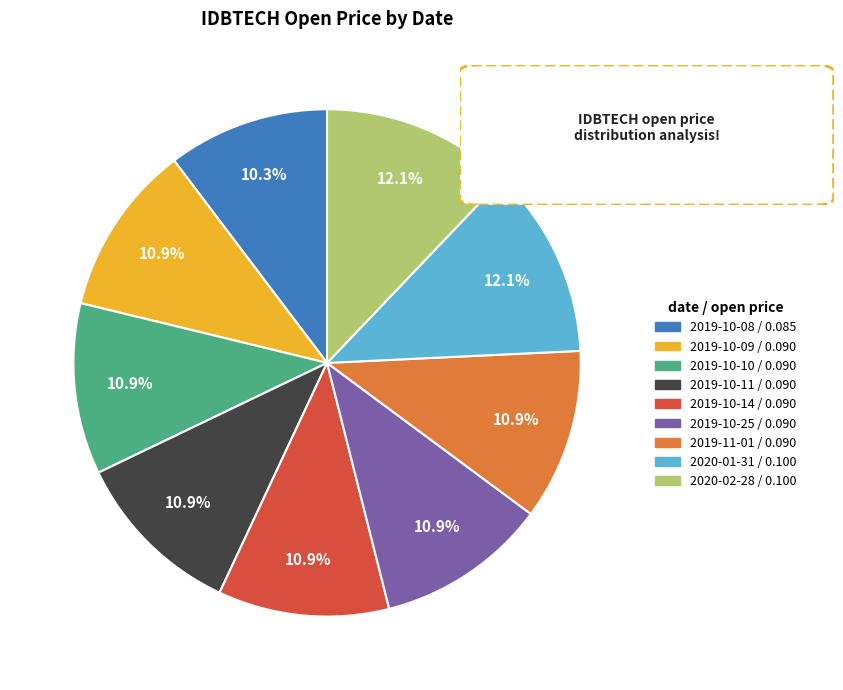

Which category has the smallest portion of the pie?

2019-10-08